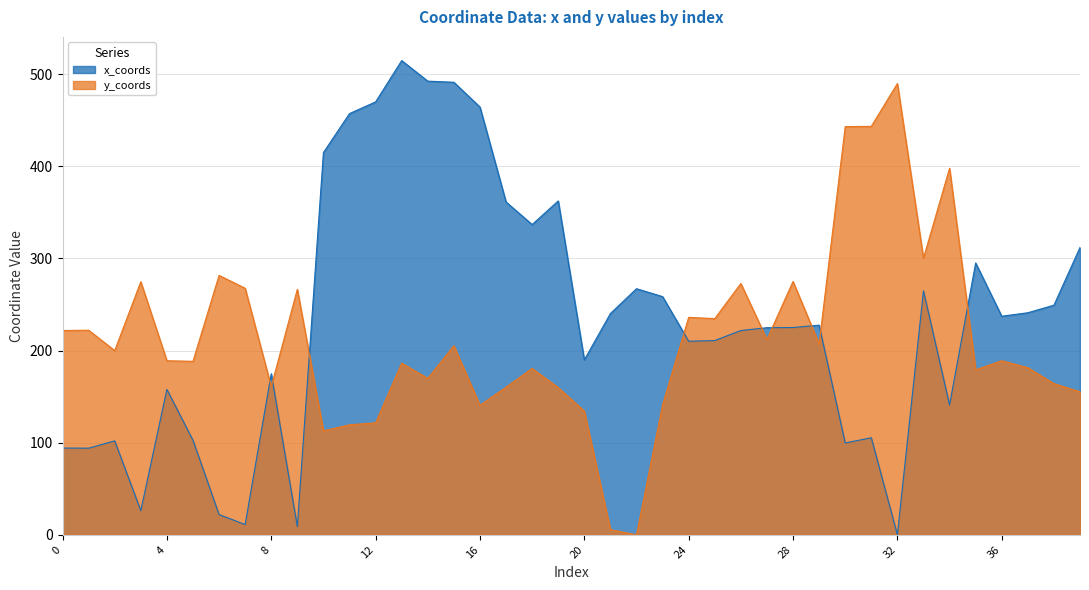

Reading left to right, extract all data points from this chart.

x_coords: 94.2	94.0	102.0	26.2	157.9	102.6	22.0	11.1	174.9	8.9	414.9	457.3	469.9	514.8	492.5	491.2	464.4	361.3	336.8	362.5	189.8	240.2	267.2	258.6	210.1	210.9	221.8	224.8	225.0	227.6	99.7	105.3	0.0	264.8	140.9	295.1	237.3	241.1	249.3	311.9
y_coords: 221.8	222.1	200.0	274.7	188.9	188.4	281.6	267.6	160.9	266.5	112.8	119.4	121.6	186.4	169.8	205.3	140.7	160.3	180.6	159.8	134.4	5.7	0.0	141.3	236.1	234.7	272.8	212.1	275.0	207.2	443.1	443.4	489.9	300.2	397.9	179.1	189.0	181.5	164.1	155.3